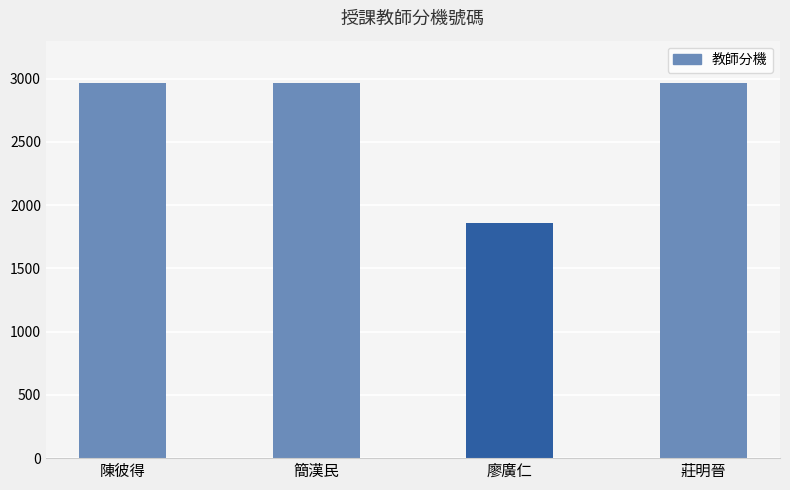

How many data points does each series have?

4